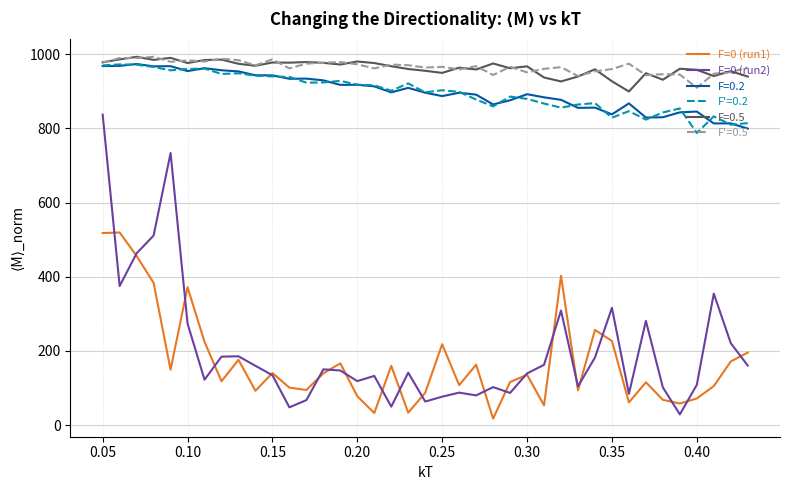

True or false: F=0 (run2) and F=0.5 cross at least once.

False